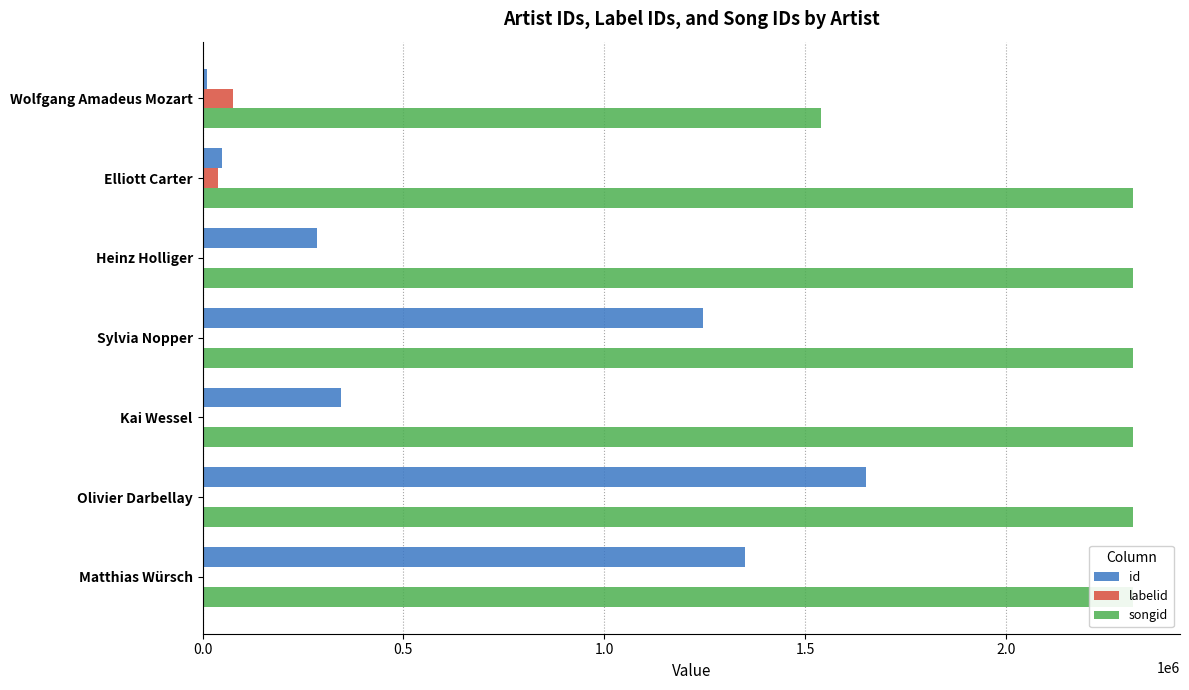

What is the average value of the id series?

705673